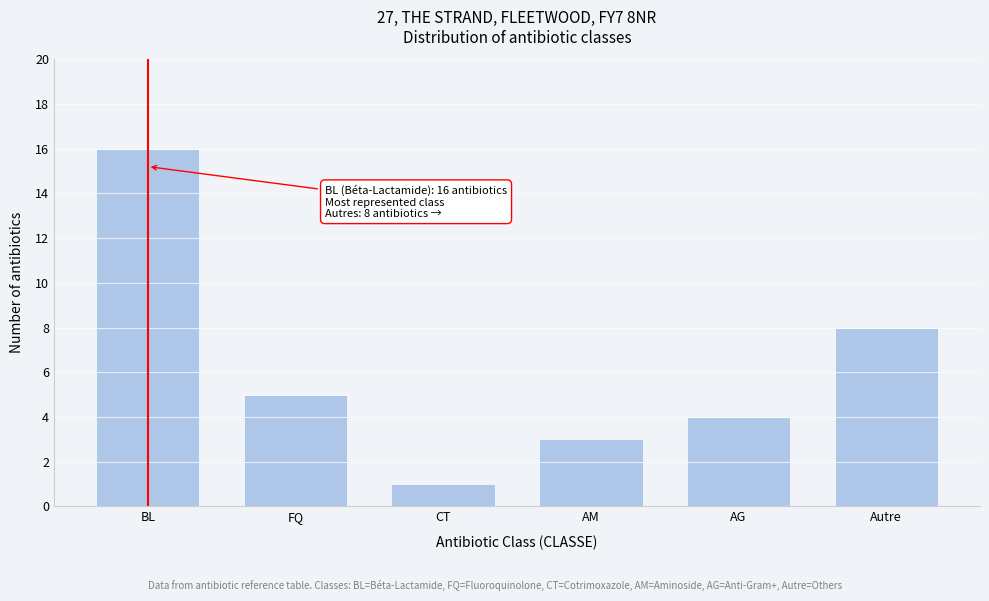

Reading right to left, extract all data points from this chart.

8	4	3	1	5	16